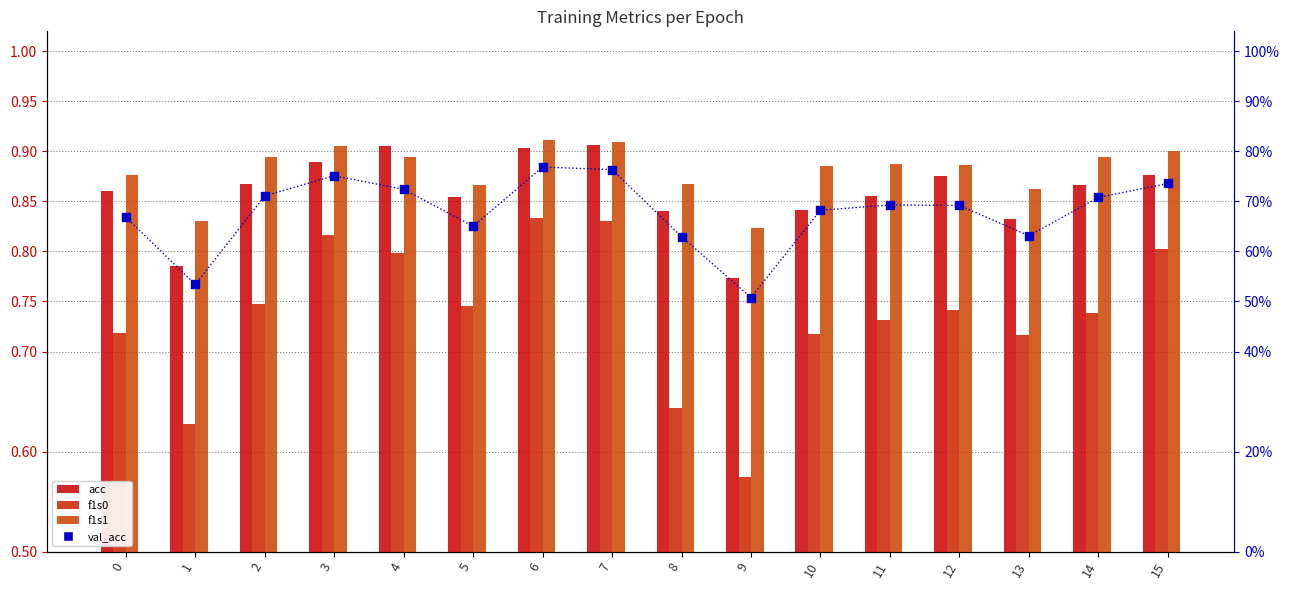

Is the value of f1s1 at 11 greater than the value of val_acc at 5?

Yes